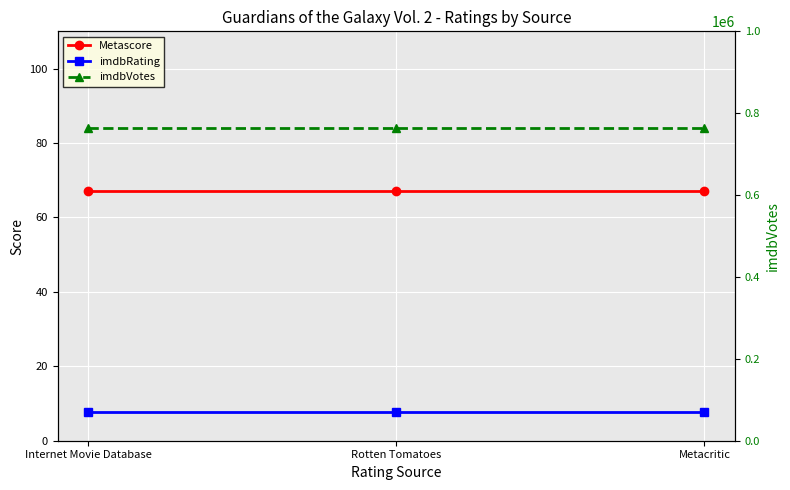

What is the minimum value for imdbVotes?

764992.0